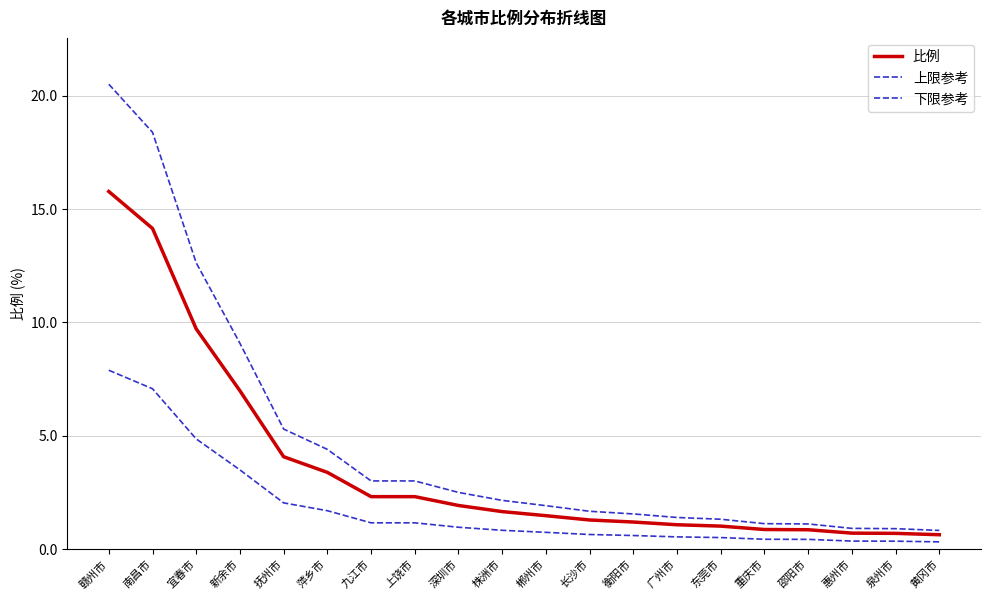

How many lines are shown in the chart?

3